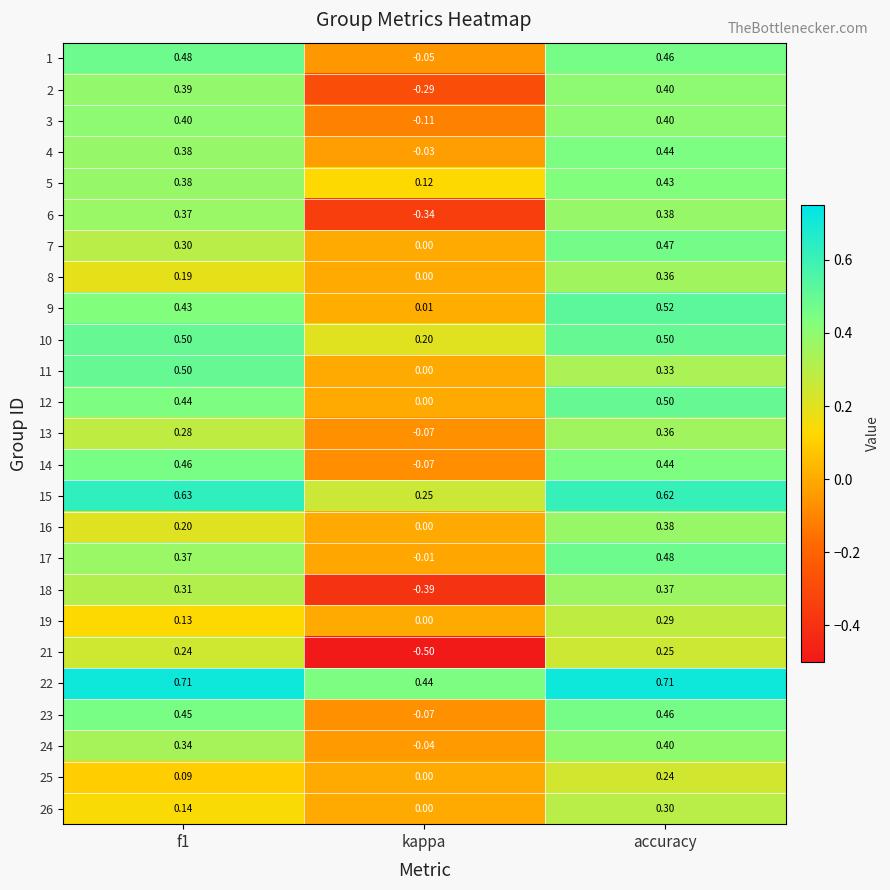

At which category does the chart reach its minimum across all series?

kappa